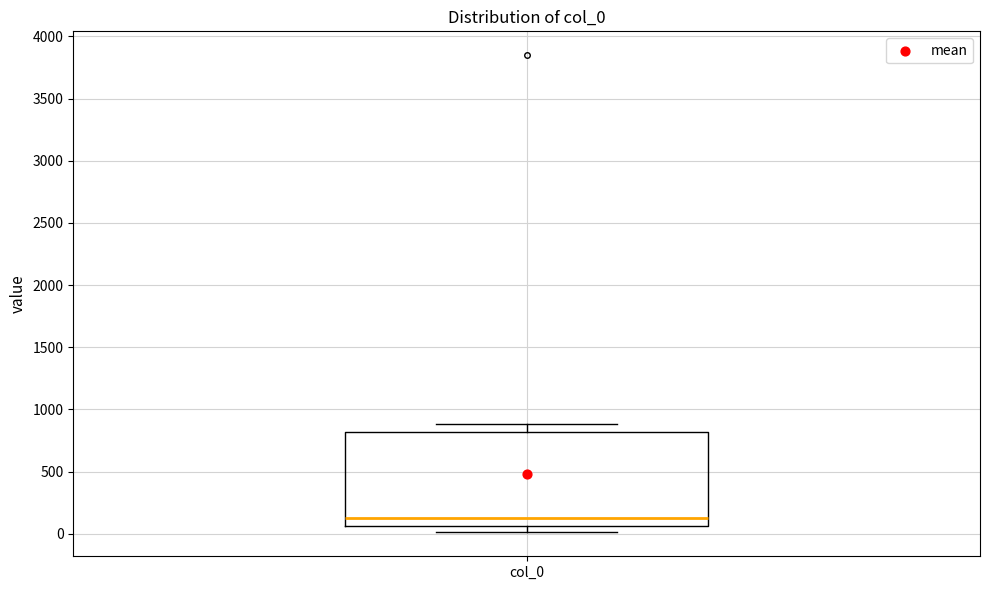

Read this box plot against the y-axis: the position of the median line, the range covered by the box, and the ends of both whiskers. The values are not printed on the chart, so give them approximately, as read against the axis.

median 100, box 50 to 800, whiskers 0 to 900